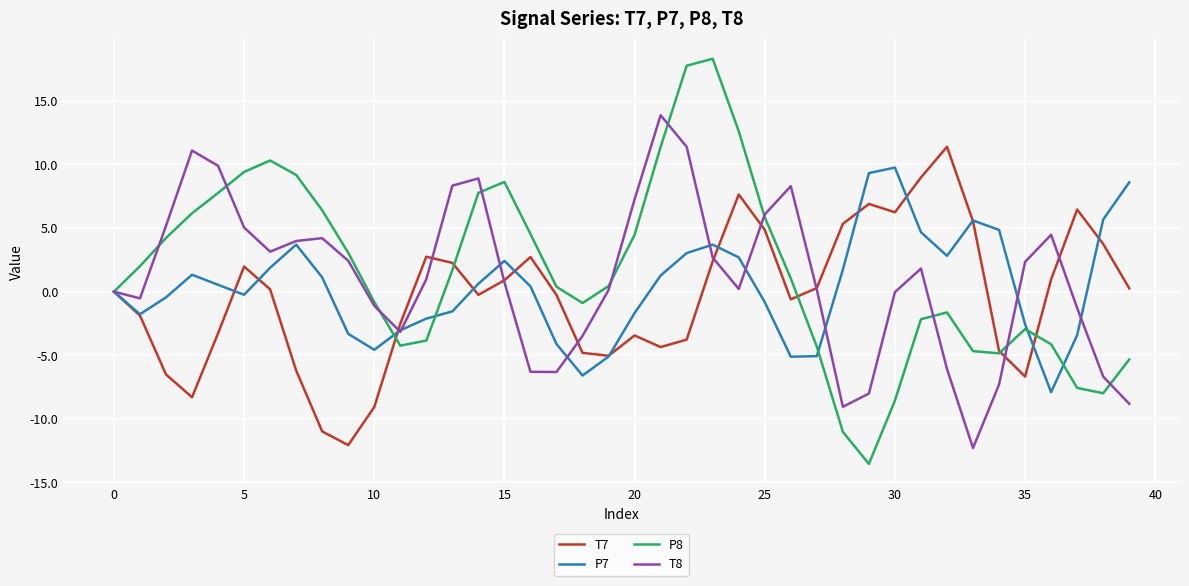

What is the maximum value for T7?

11.4